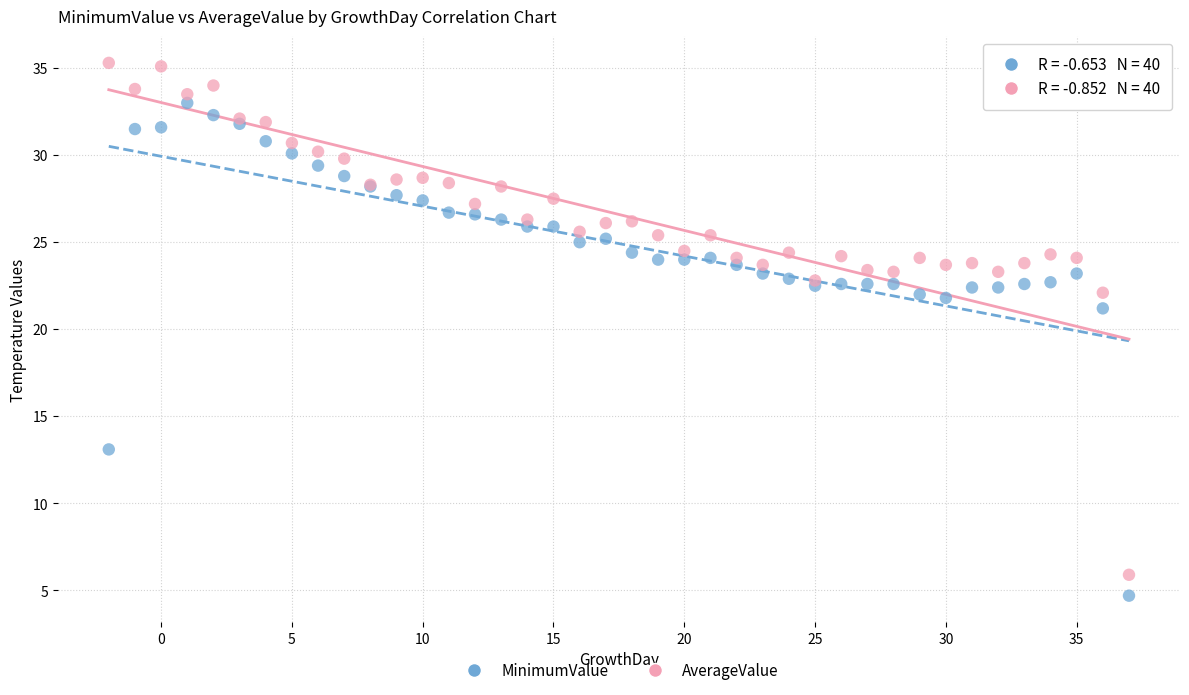

What are all the series names shown in the legend?

MinimumValue, AverageValue